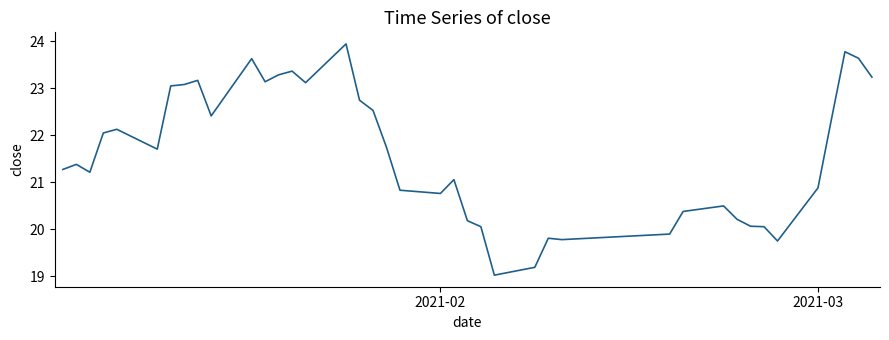

What is the greatest value displayed?

23.9